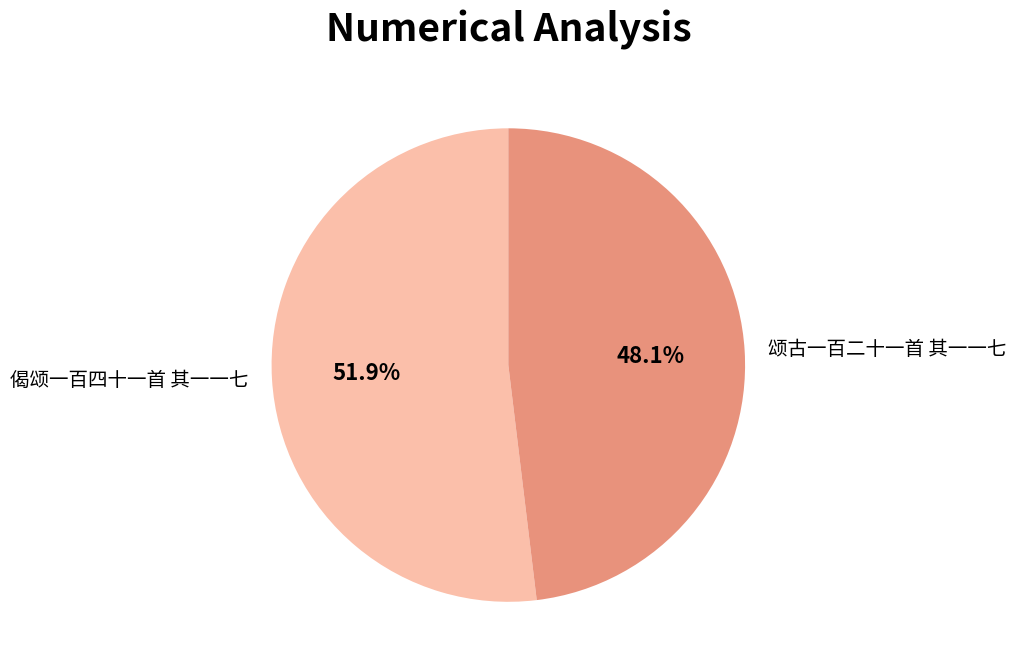

What is the largest slice in the pie chart?

偈颂一百四十一首 其一一七